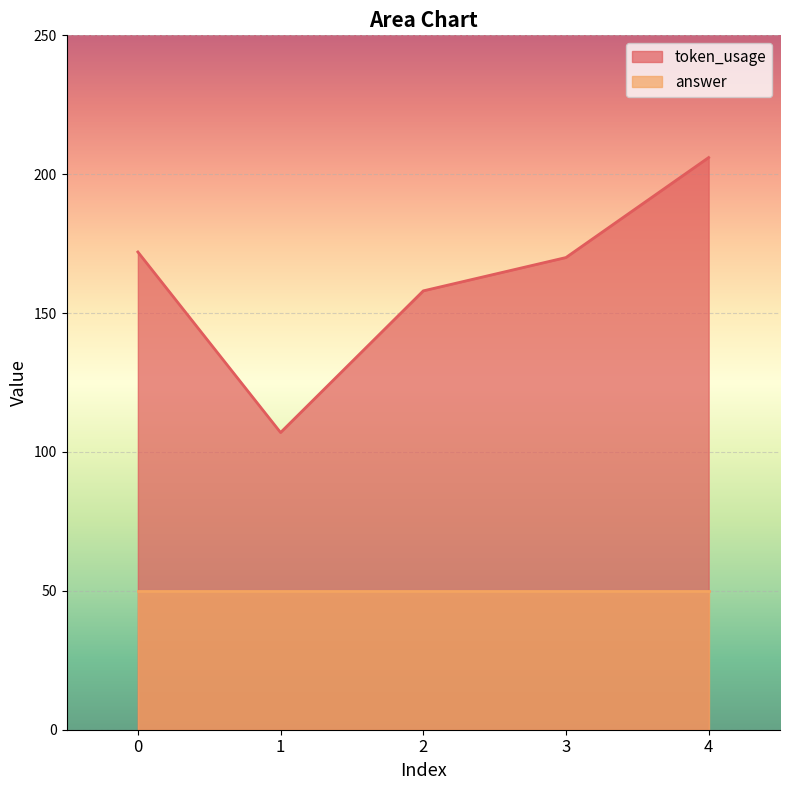

What is the change in value from 1 to 4?

+99